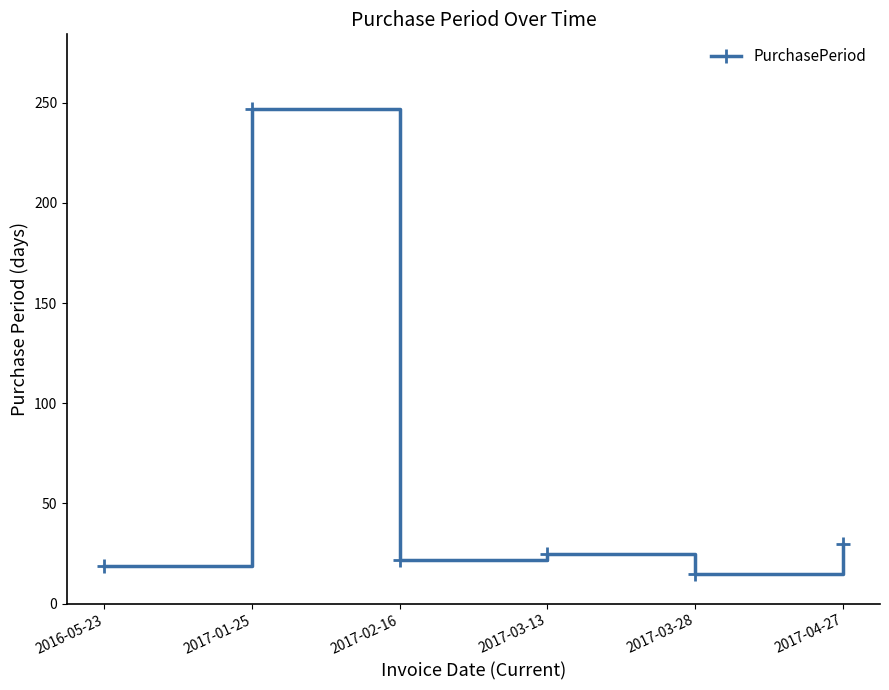

Reading left to right, transcribe all the data shown in this chart.

2016-05-23=19	2017-01-25=247	2017-02-16=22	2017-03-13=25	2017-03-28=15	2017-04-27=30